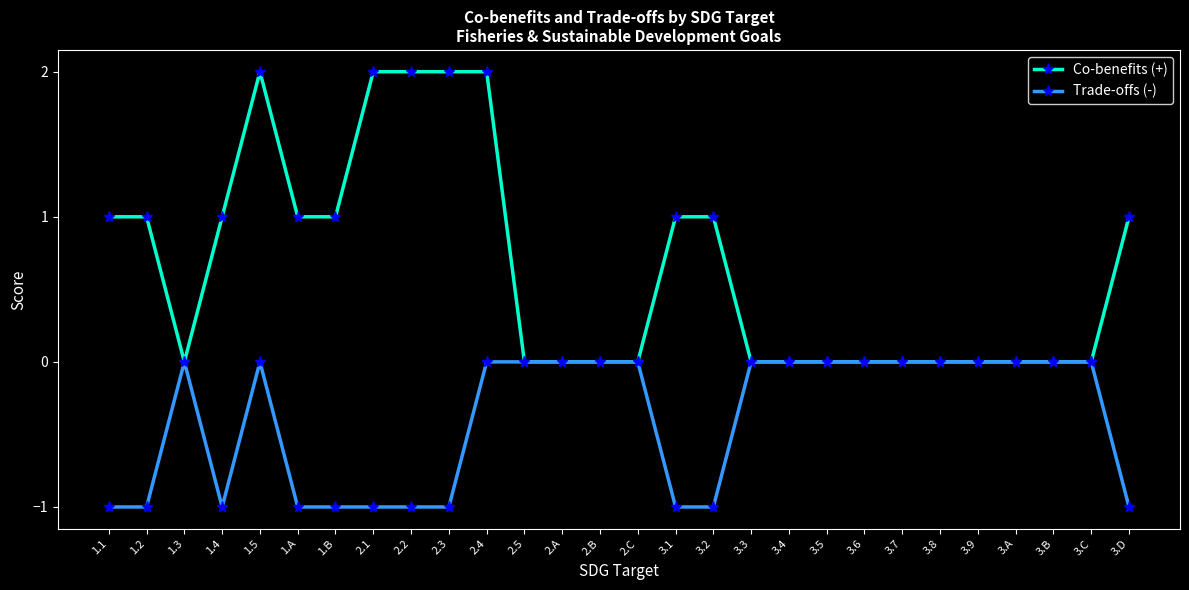

Which series has the largest range (max minus min)?

Co-benefits (+)